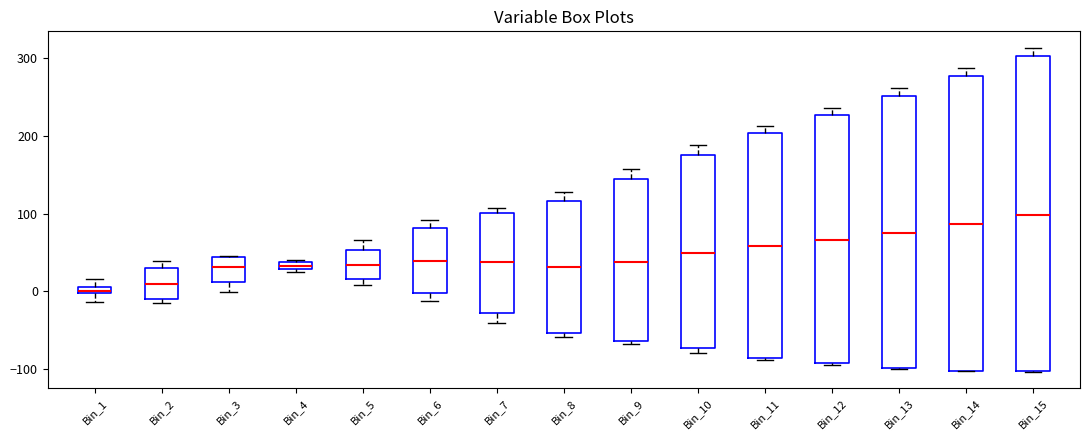

Where is the lower edge of the box for Bin_1 on the y-axis? The values are not printed on the chart, so give them approximately, as read against the axis.

0